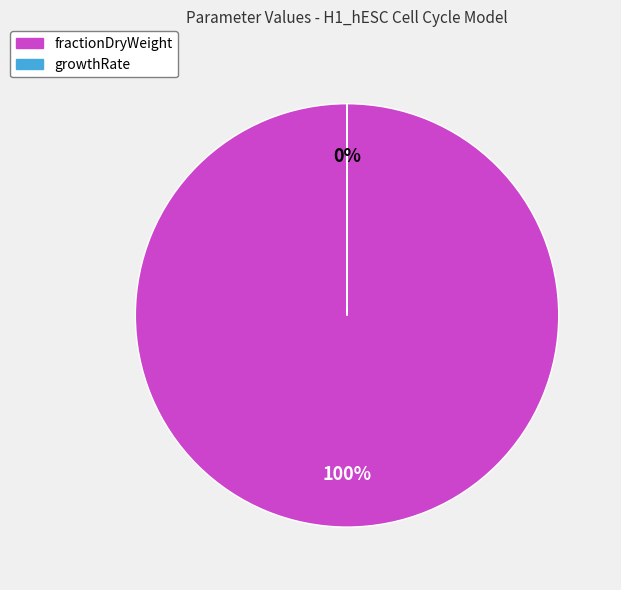

What percentage do fractionDryWeight and growthRate together represent?

100.0%